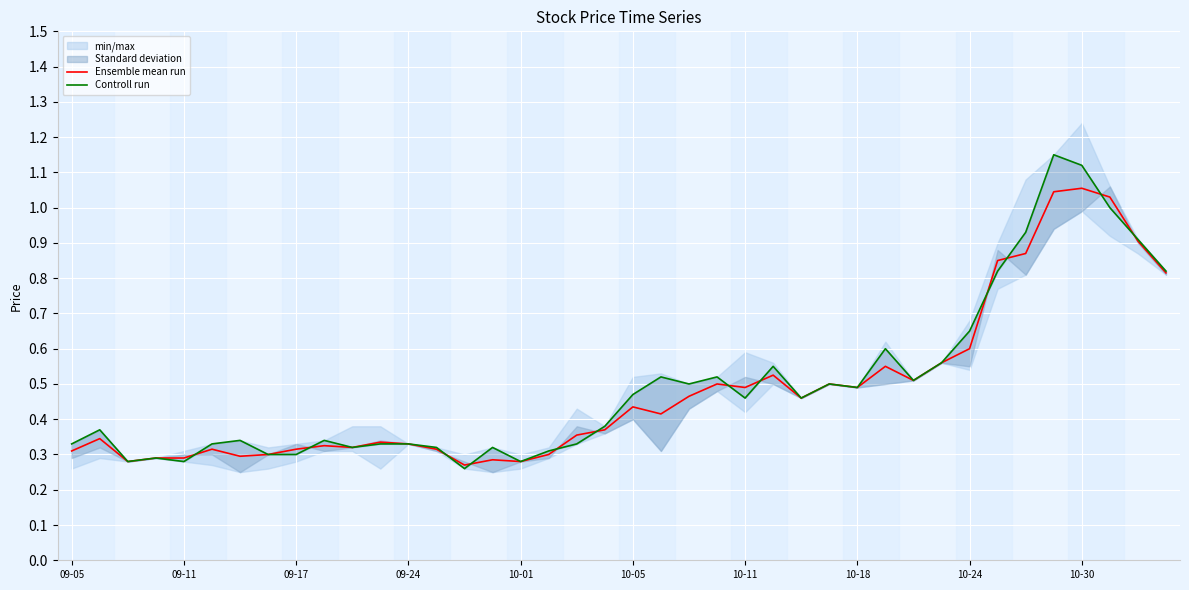

The value of Ensemble mean run at 10-24 is 1.0. True or false?

False